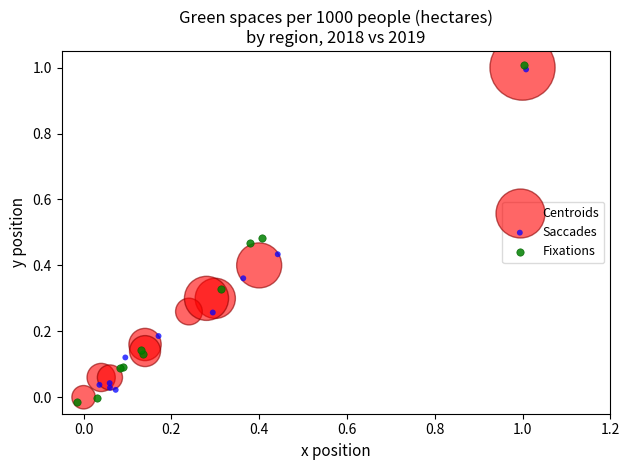

Which series has the widest spread of Y values?

Fixations